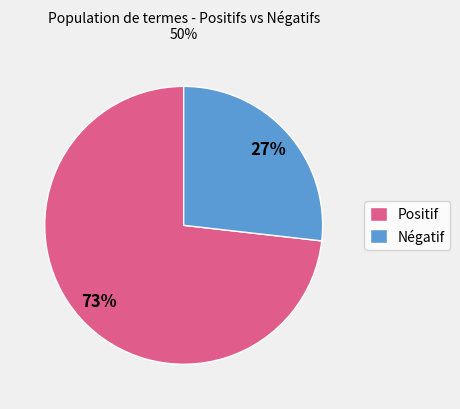

Is there any slice that represents more than half of the pie?

Yes